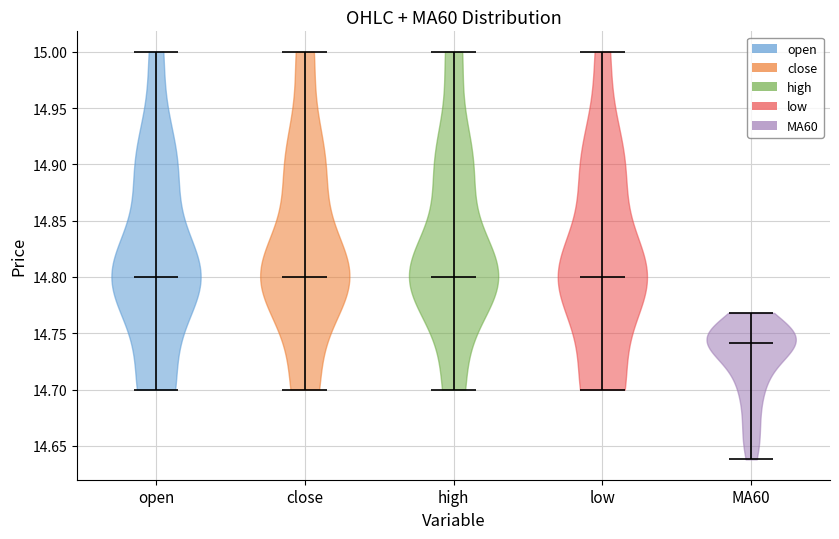

Reading left to right, read every violin against the y-axis: where its median line is, and the lowest and highest points it reaches. The values are not printed on the chart, so give them approximately, as read against the axis.

open: median line 14.80, lowest point 14.70, highest point 15.00
close: median line 14.80, lowest point 14.70, highest point 15.00
high: median line 14.80, lowest point 14.70, highest point 15.00
low: median line 14.80, lowest point 14.70, highest point 15.00
MA60: median line 14.74, lowest point 14.64, highest point 14.77